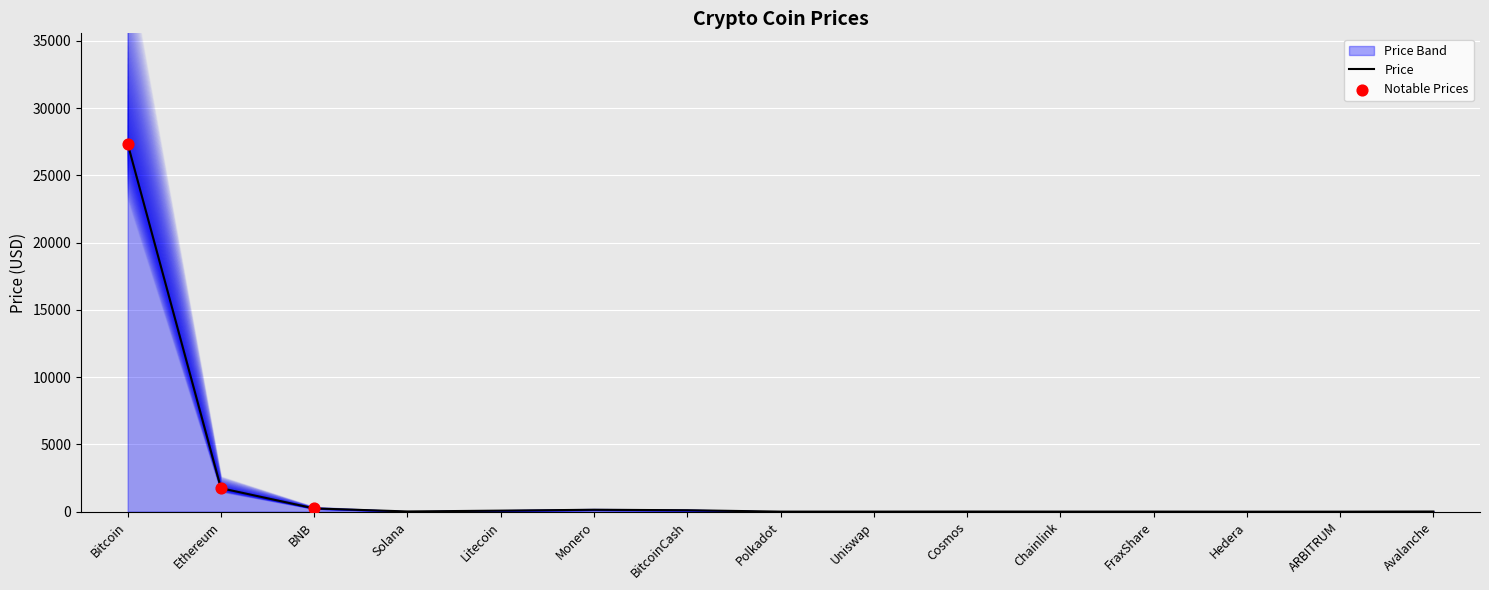

What is the change in value from Polkadot to Avalanche?

+7.0